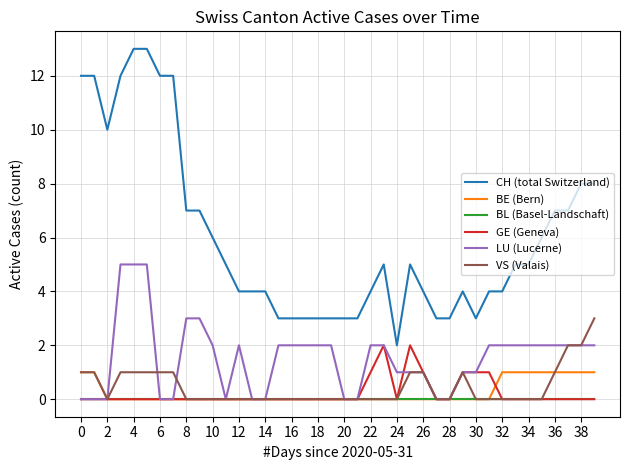

Rank the series by their maximum value, from highest to lowest.

CH (total Switzerland), LU (Lucerne), VS (Valais), GE (Geneva), BE (Bern), BL (Basel-Landschaft)